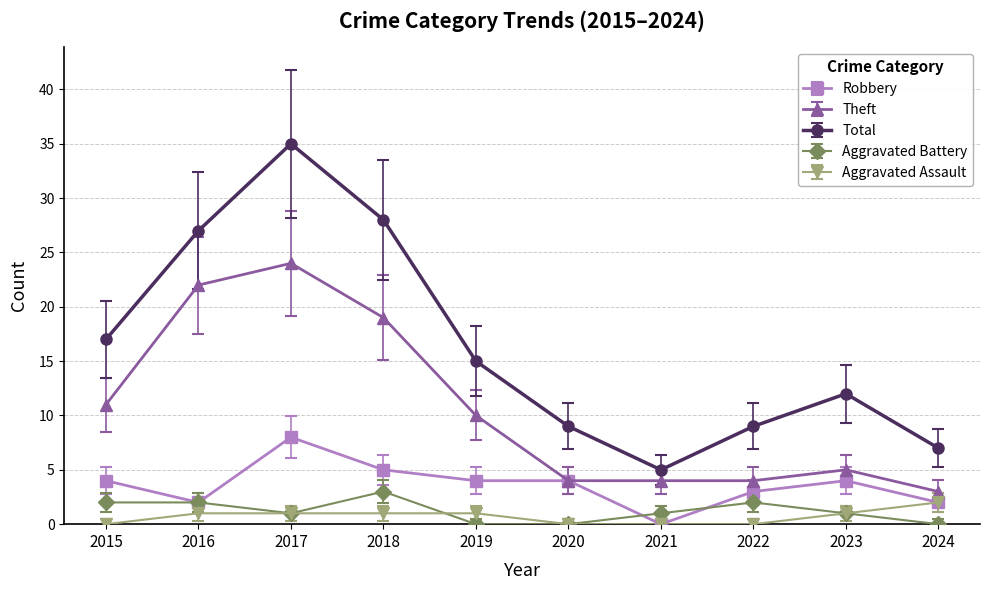

True or false: Theft has more than 1 interior local peaks.

True